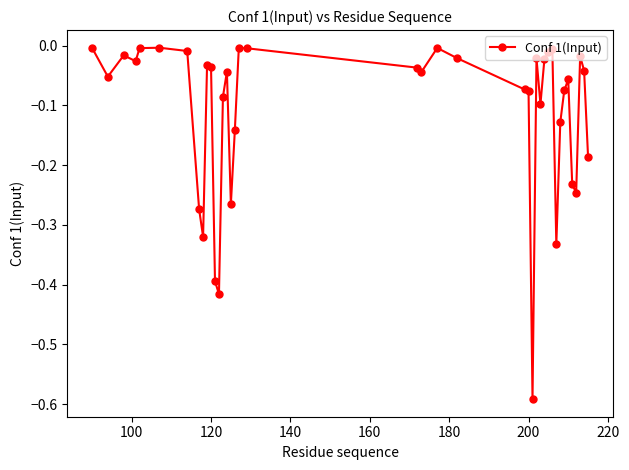

What is the difference between the maximum and second lowest values?

0.4